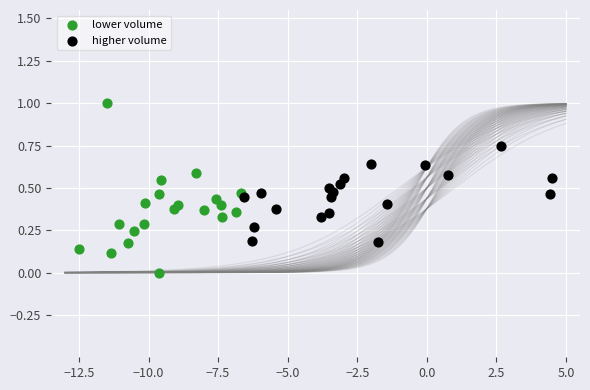

What are all the series names shown in the legend?

lower volume, higher volume